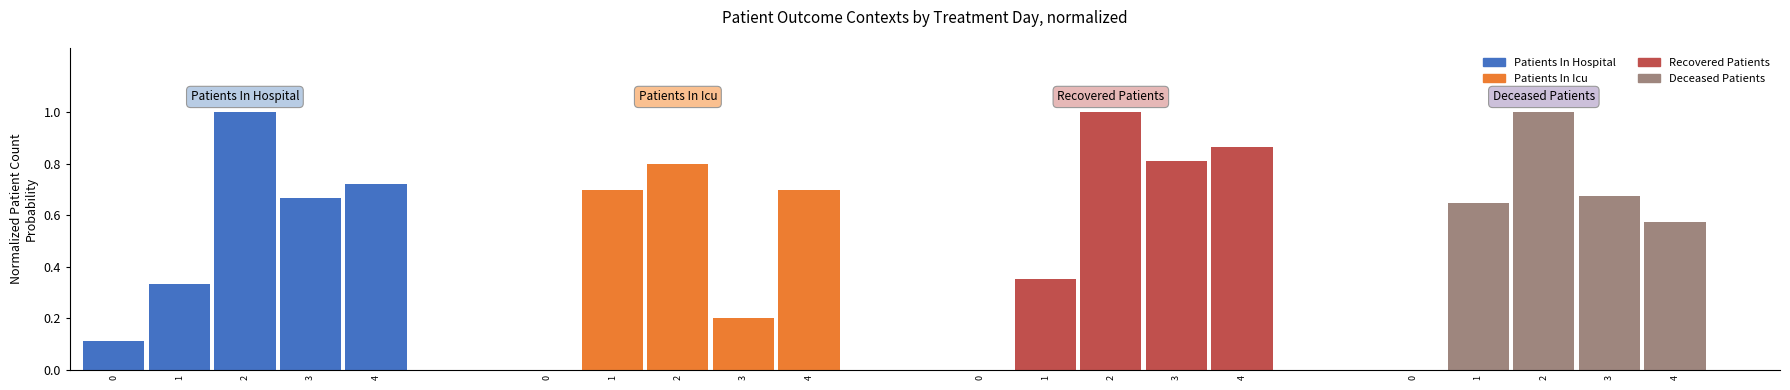

What is the difference between the maximum and minimum values in the patients_in_icu series?

0.8